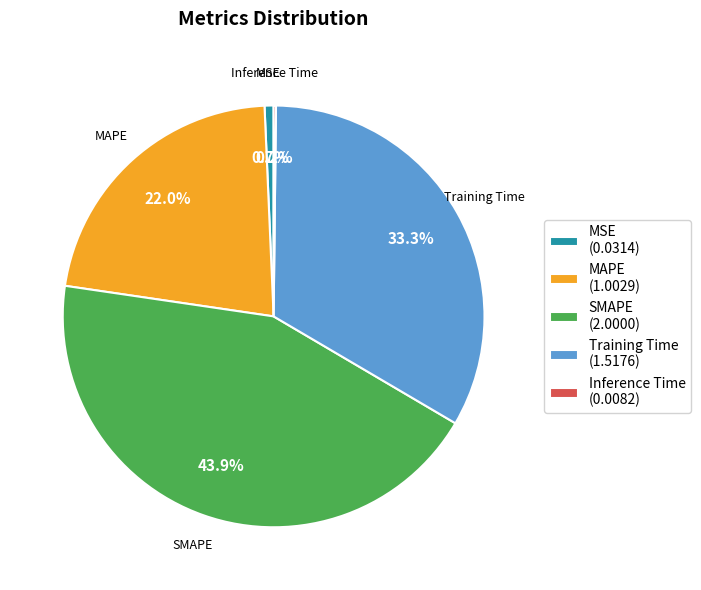

Which has a higher value, SMAPE or MSE?

SMAPE